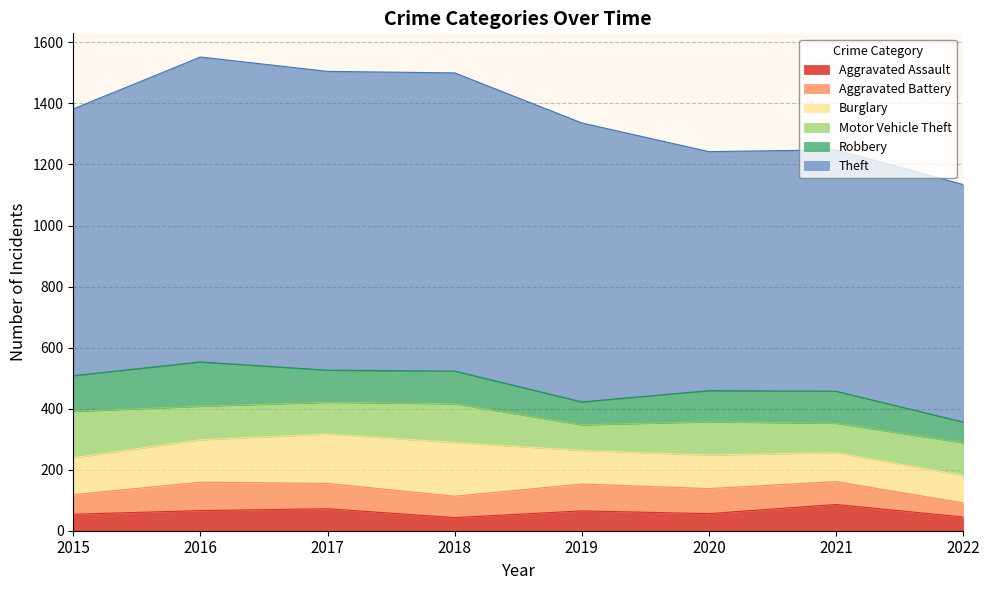

True or false: Burglary has a value of 95 at 2021.

True